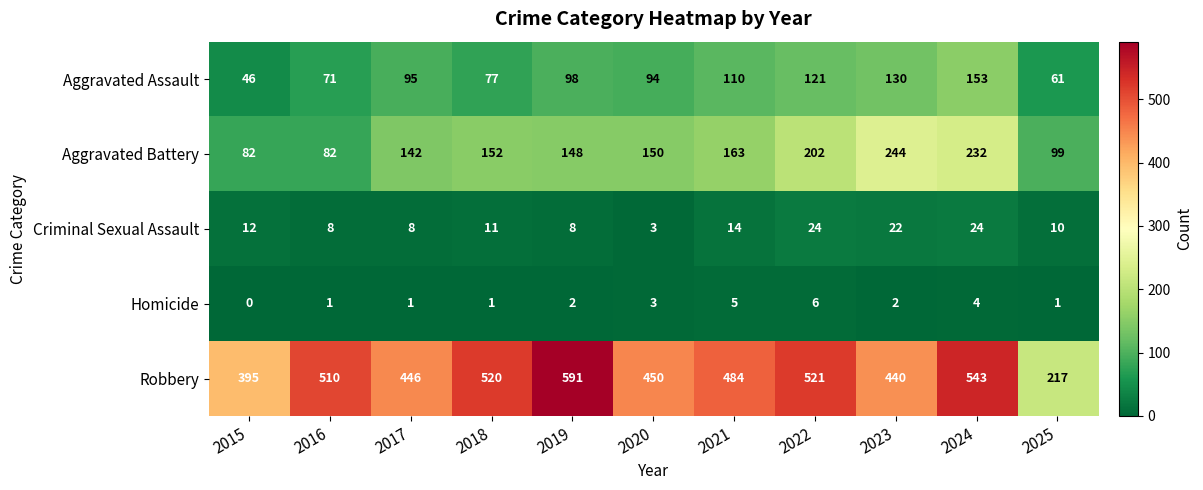

Is it true that Aggravated Battery equals 244 at 2023?

True